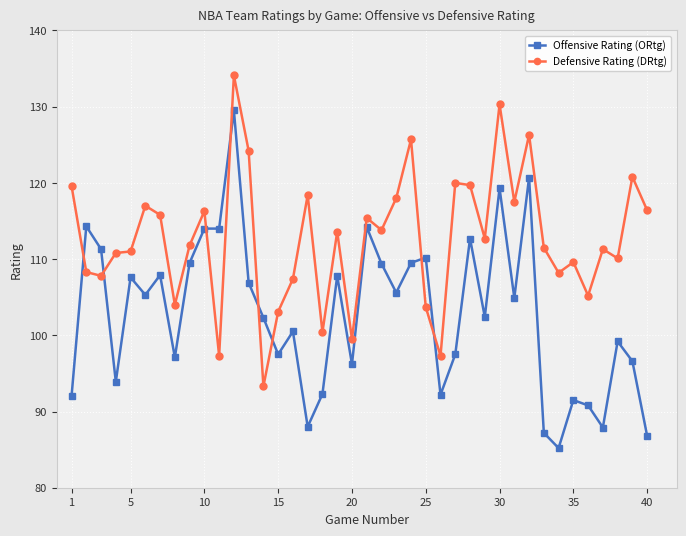

What is the difference between the maximum and minimum values in the Offensive Rating (ORtg) series?

44.3